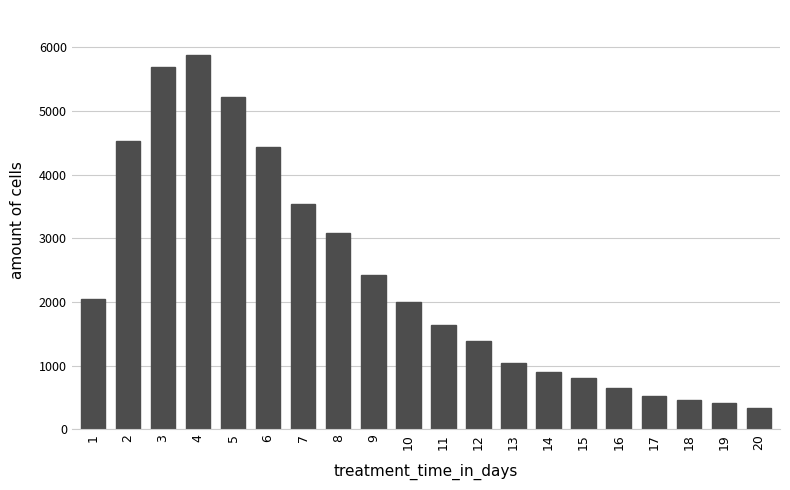

What value does the data have at 9?

2422